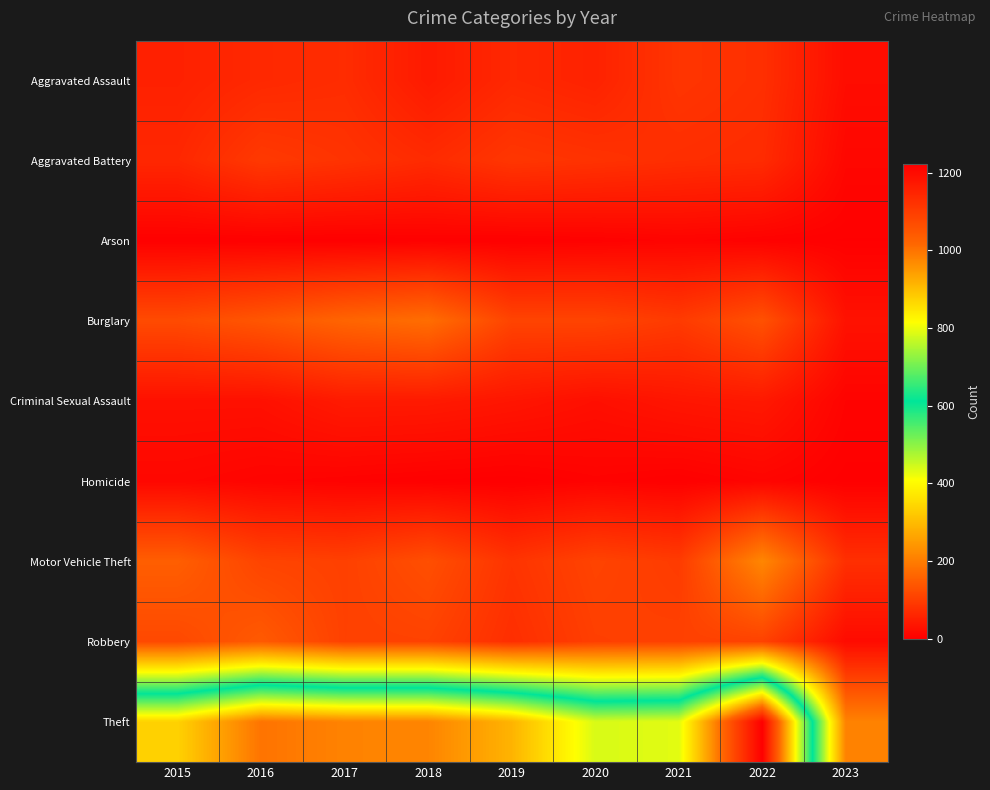

Rank the series by their maximum value, from lowest to highest.

Arson, Homicide, Criminal Sexual Assault, Aggravated Assault, Aggravated Battery, Robbery, Burglary, Motor Vehicle Theft, Theft